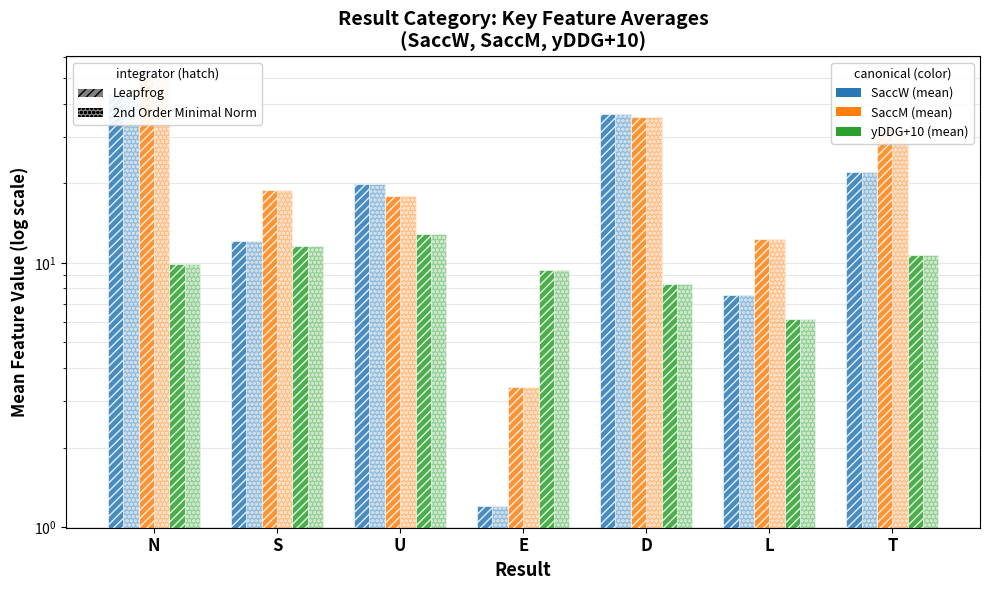

What is the sum of all SaccM (mean) (Leapfrog) values?

170.2